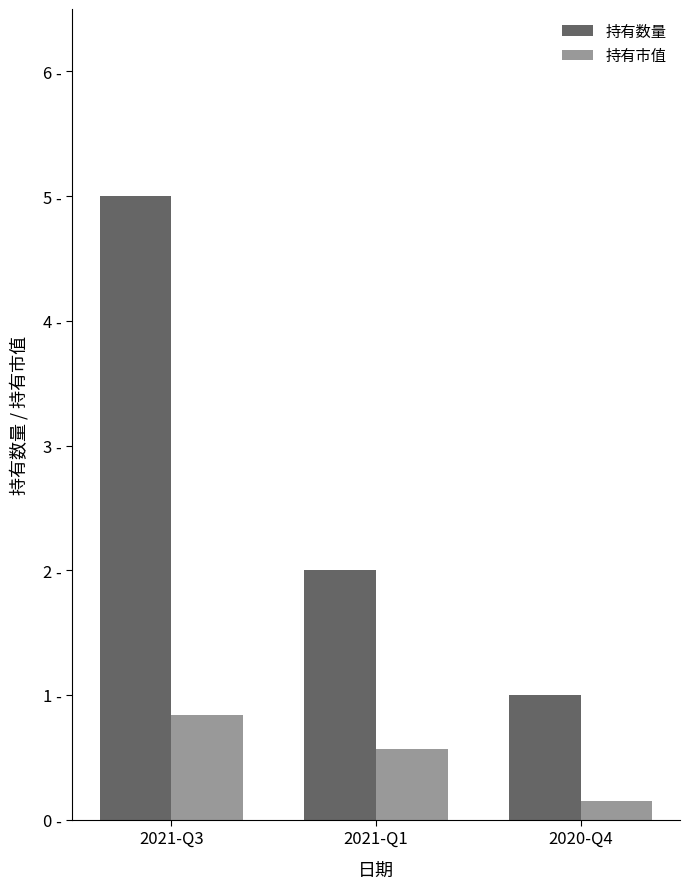

What is the difference between the maximum and minimum values in the 持有数量 series?

4.0